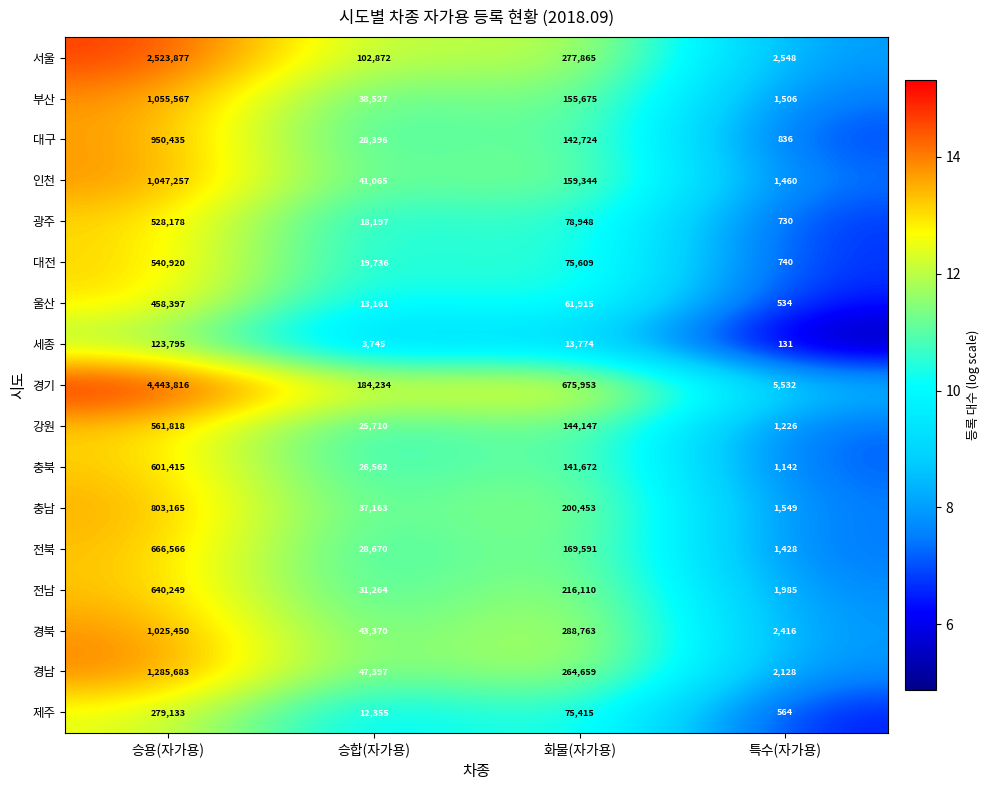

What is the total value across all series at 화물(자가용)?

3142617